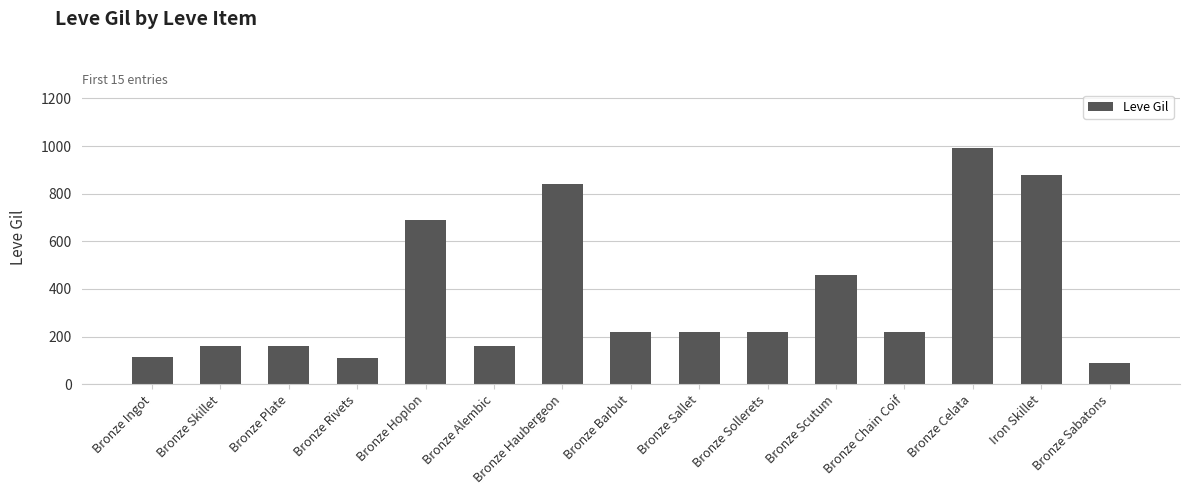

The value at Iron Skillet is 1369. True or false?

False